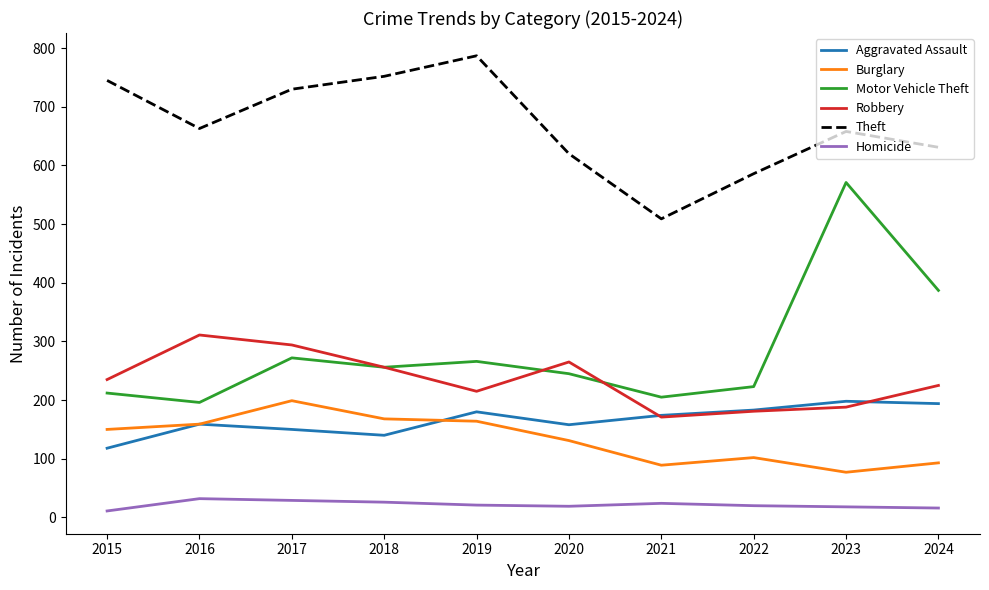

Read the Aggravated Assault value at 2023.

198